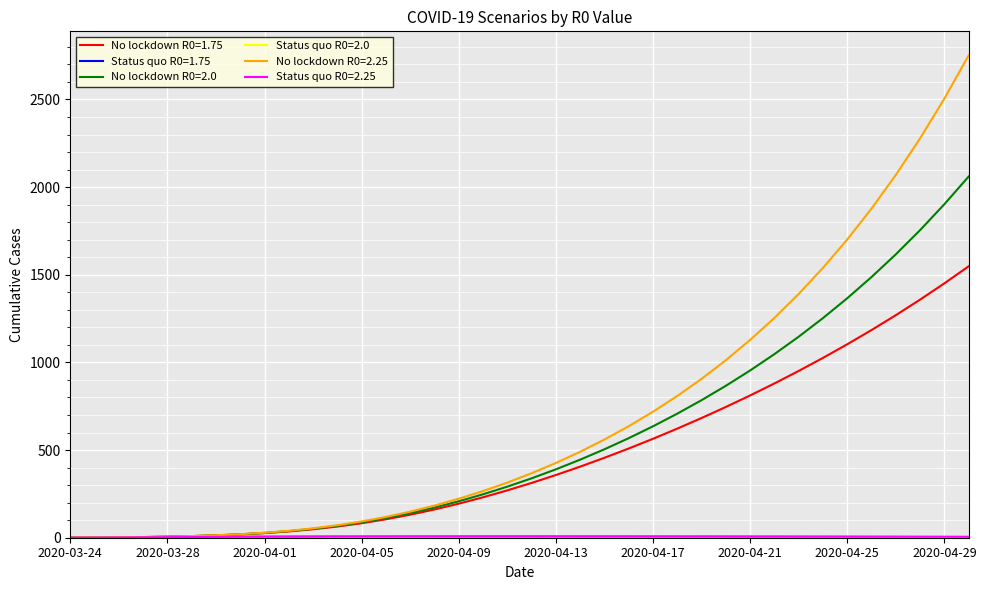

What is the greatest value displayed?

2751.0